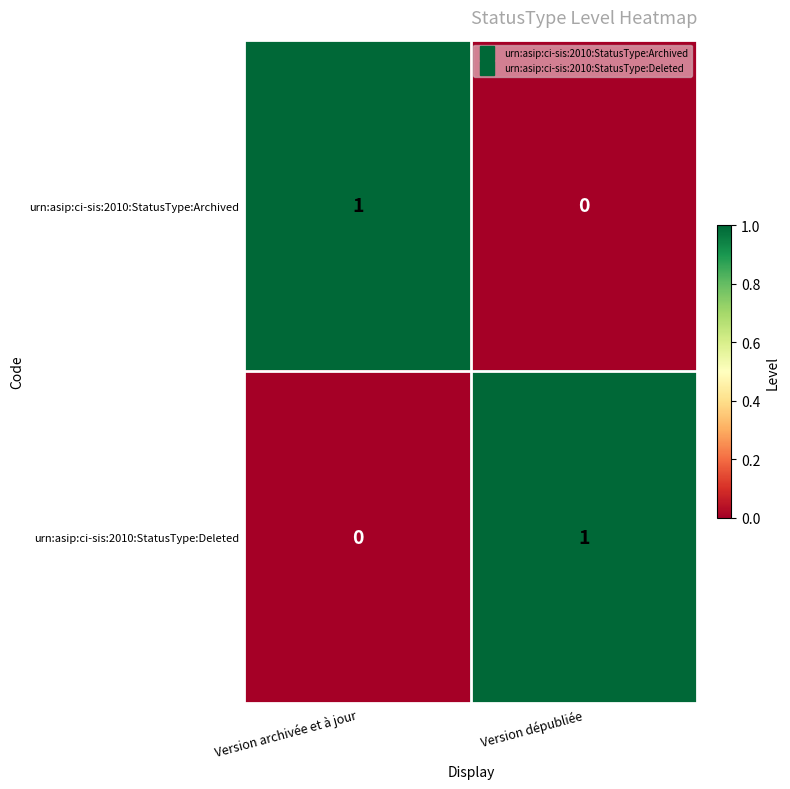

Which category has the lowest value in the urn:asip:ci-sis:2010:StatusType:Archived series?

Version dépubliée